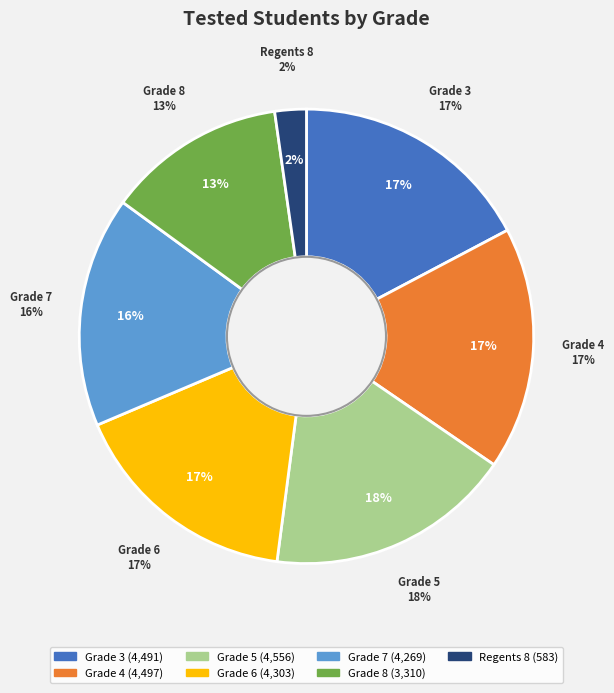

To the nearest percent, what percentage of the pie is Grade 6?

17%